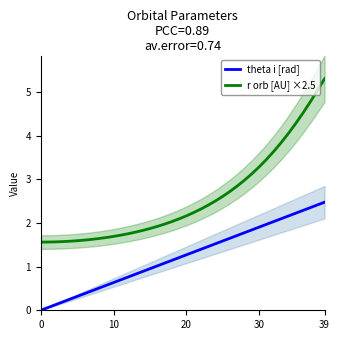

The value of r orb [AU] ×2.5 at 31 is 1.4. True or false?

False